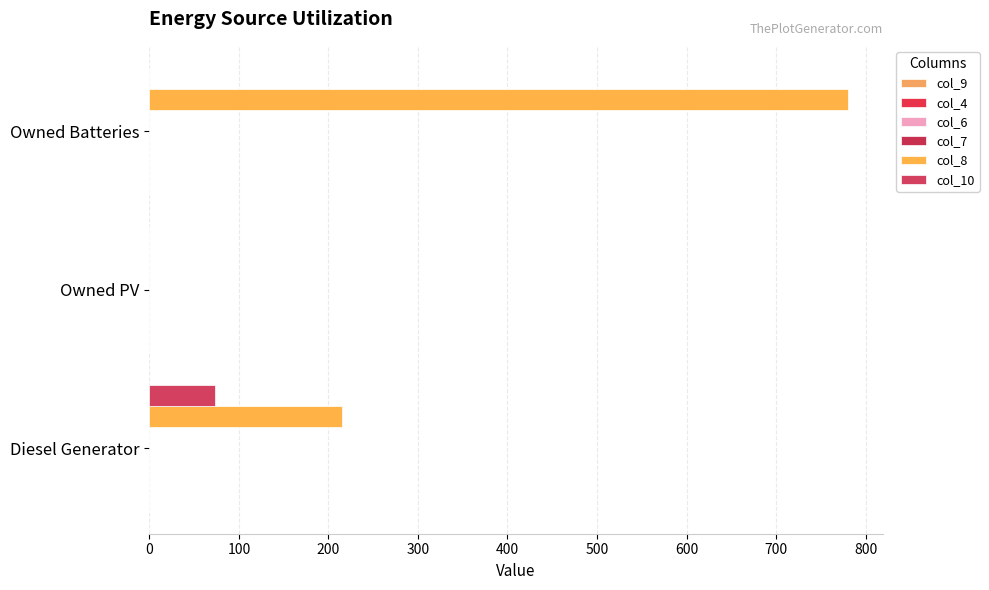

How many data points does each series have?

3